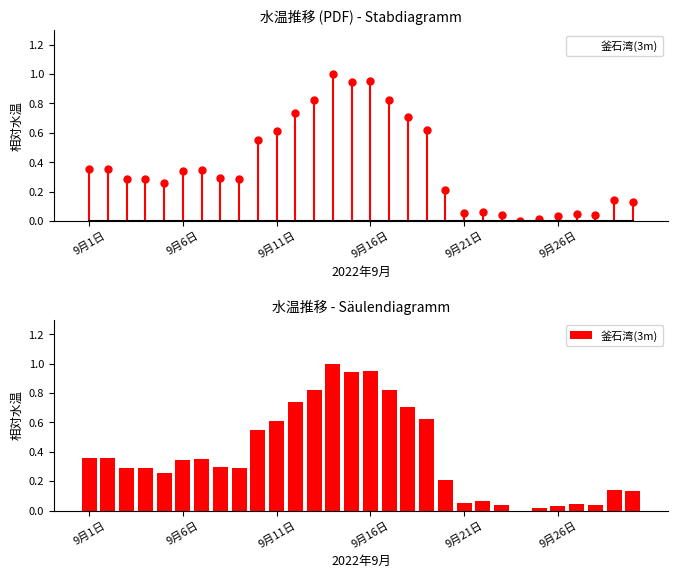

True or false: the data shows 0.1 at 29.

True